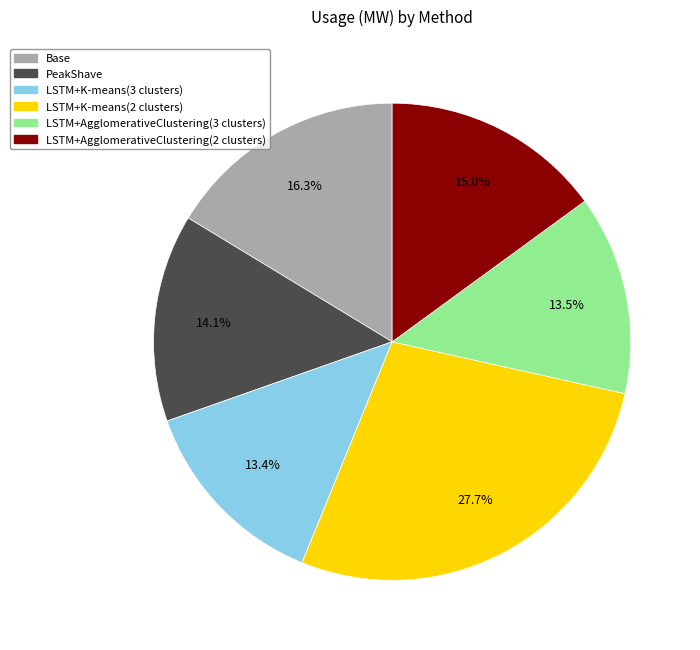

How many segments does this pie chart have?

6